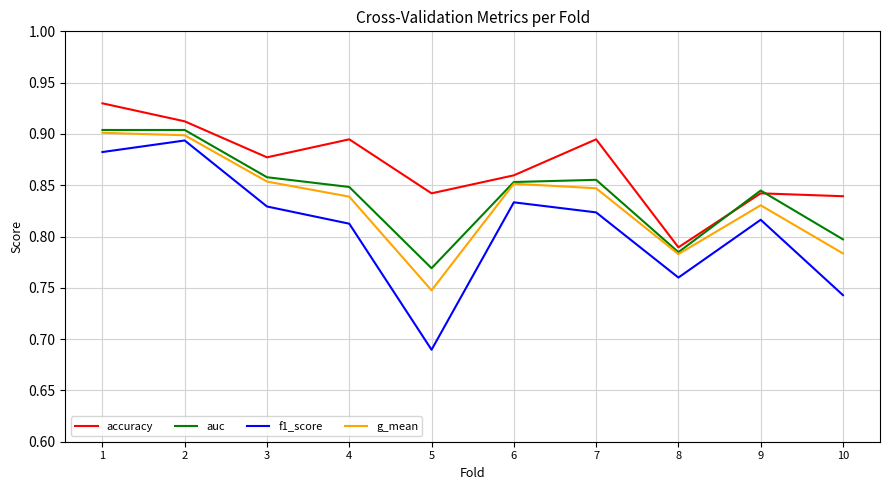

What is the sum of the f1_score values at 8 and 7?

1.6